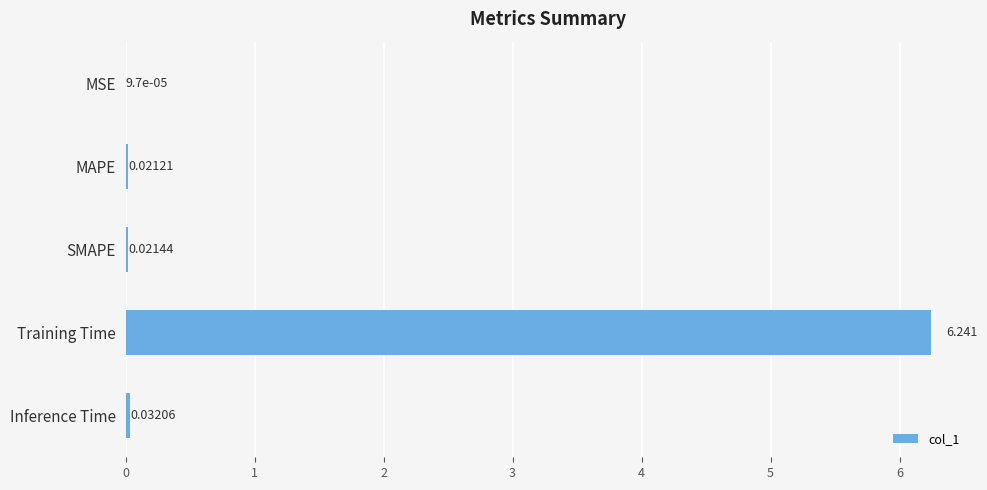

Between SMAPE and MAPE, which is larger?

SMAPE